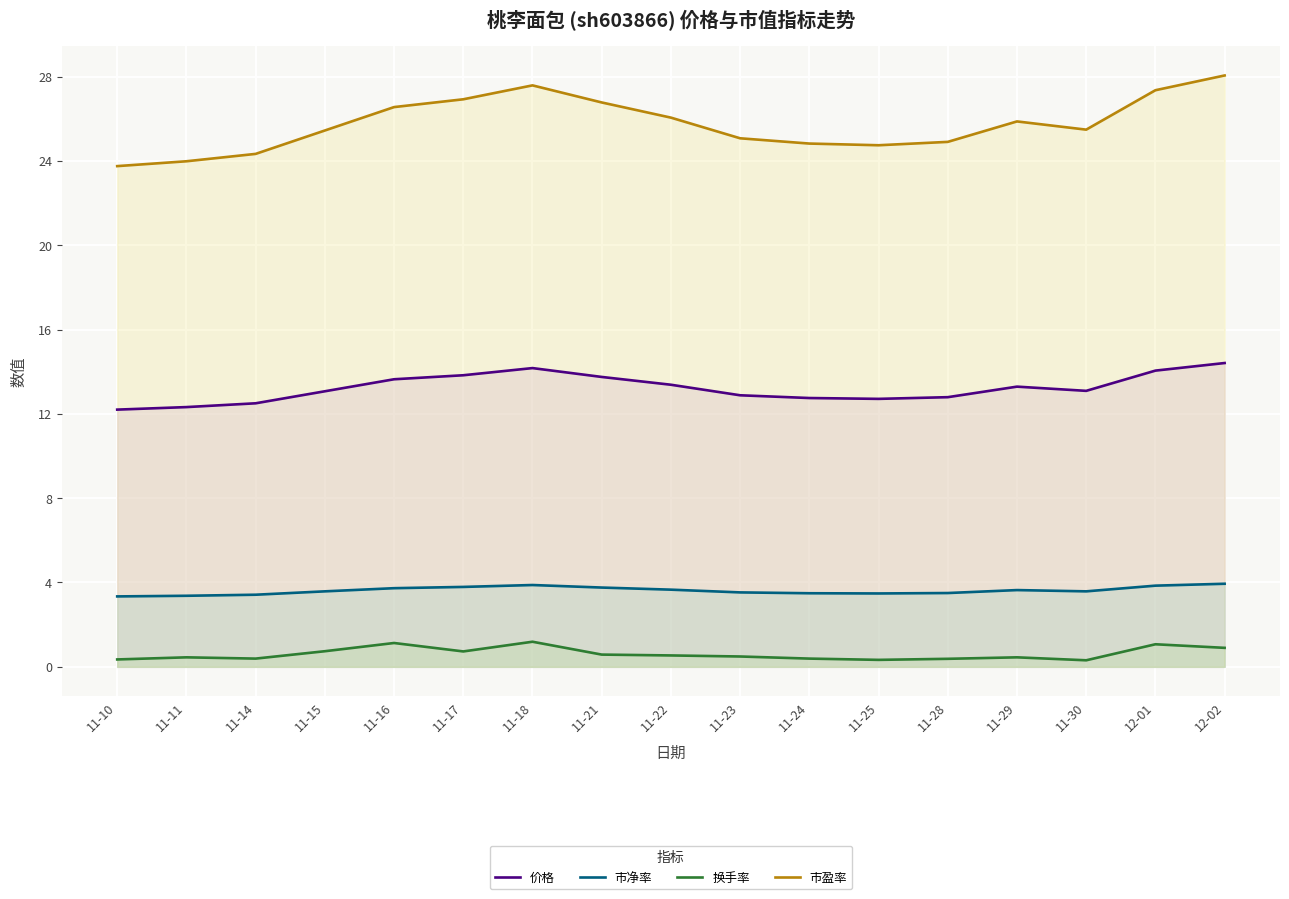

Reading right to left, list all the values displayed in this chart.

价格: 14.4	14.1	13.1	13.3	12.8	12.7	12.8	12.9	13.4	13.8	14.2	13.8	13.6	13.1	12.5	12.3	12.2
市净率: 3.9	3.9	3.6	3.6	3.5	3.5	3.5	3.5	3.7	3.8	3.9	3.8	3.7	3.6	3.4	3.4	3.3
换手率: 0.9	1.1	0.3	0.5	0.4	0.3	0.4	0.5	0.5	0.6	1.2	0.7	1.1	0.7	0.4	0.5	0.3
市盈率: 28.1	27.4	25.5	25.9	24.9	24.7	24.8	25.1	26.1	26.8	27.6	26.9	26.6	25.4	24.3	24.0	23.8